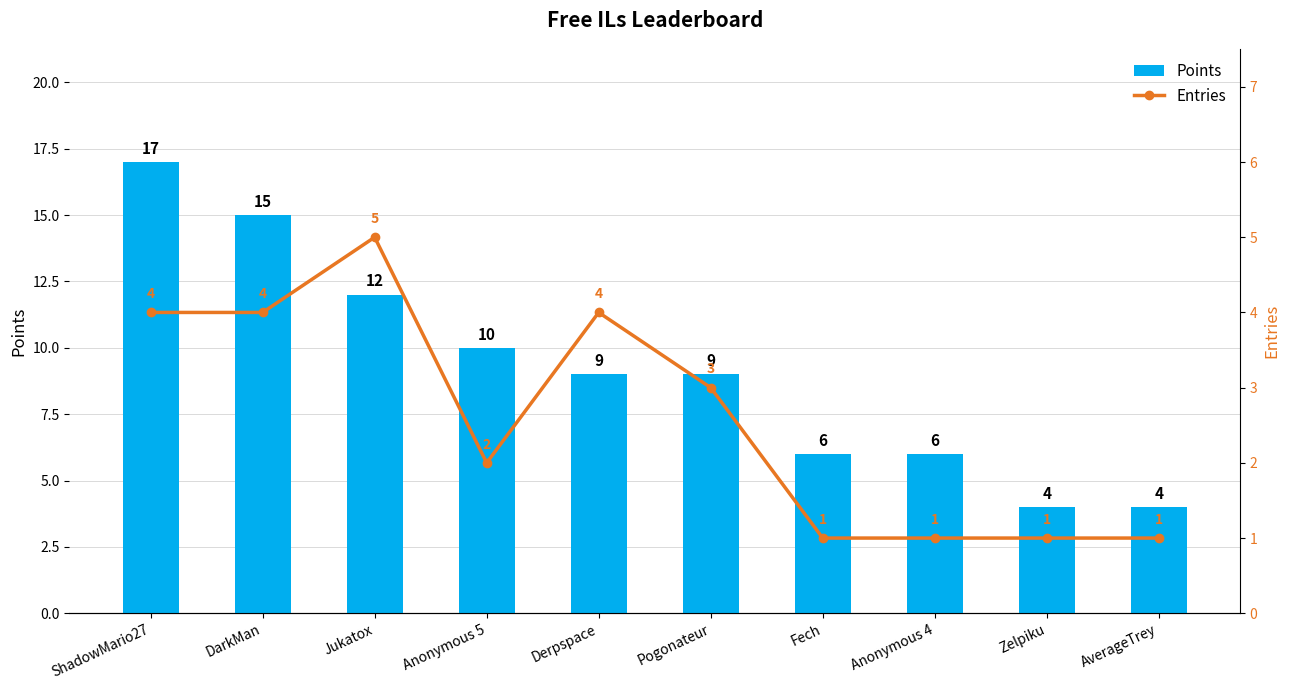

What is the total value across all series at AverageTrey?

5